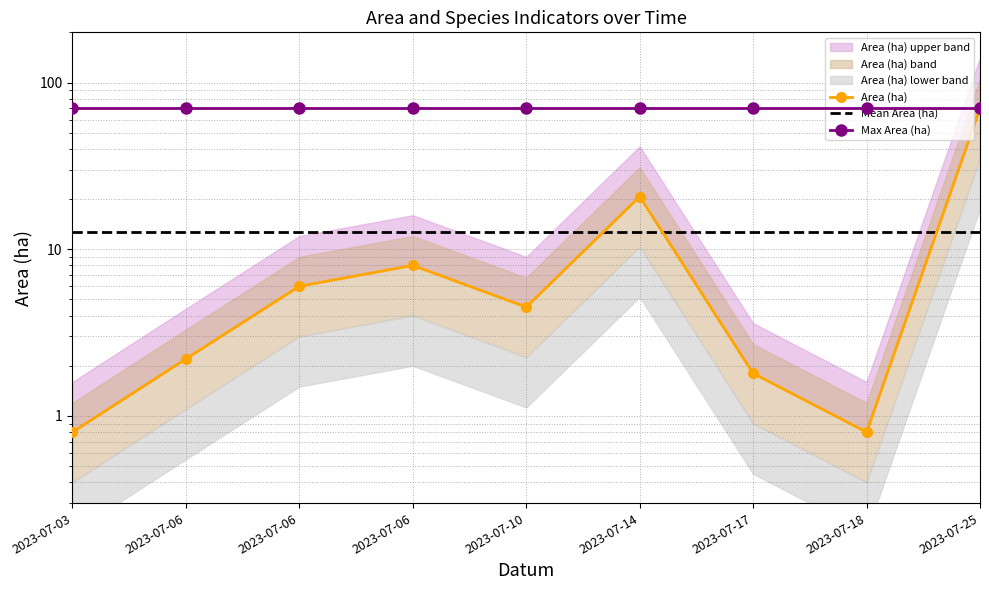

Reading left to right, what are all the values shown in this chart?

Area (ha): 0.8	2.2	6.0	8.0	4.5	20.7	1.8	0.8	70.1
Mean Area (ha): 12.8	12.8	12.8	12.8	12.8	12.8	12.8	12.8	12.8
Max Area (ha): 70.1	70.1	70.1	70.1	70.1	70.1	70.1	70.1	70.1